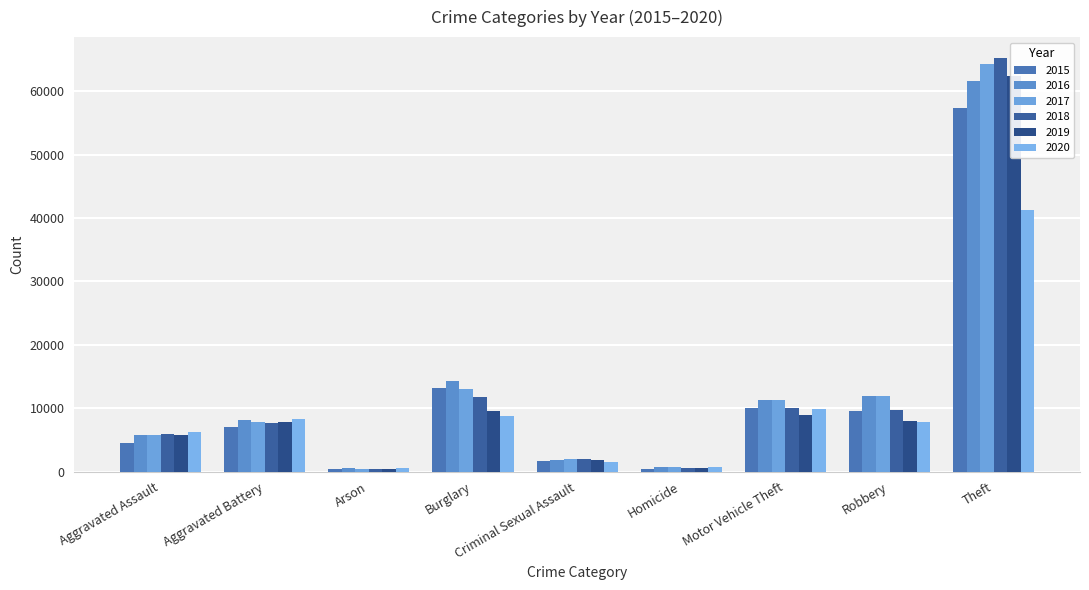

How many bars are there in each group?

6